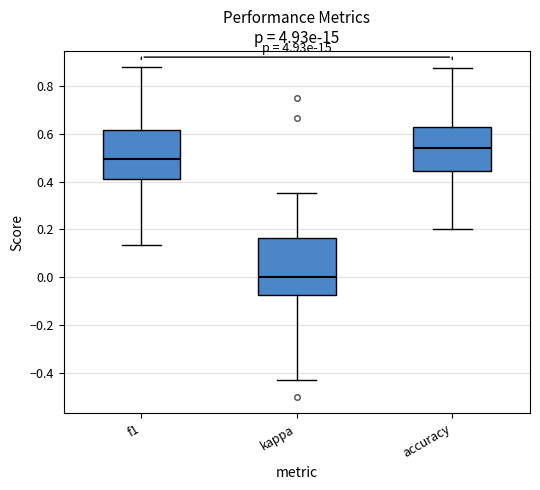

Which box is the tallest, from its lower edge to its upper edge?

kappa